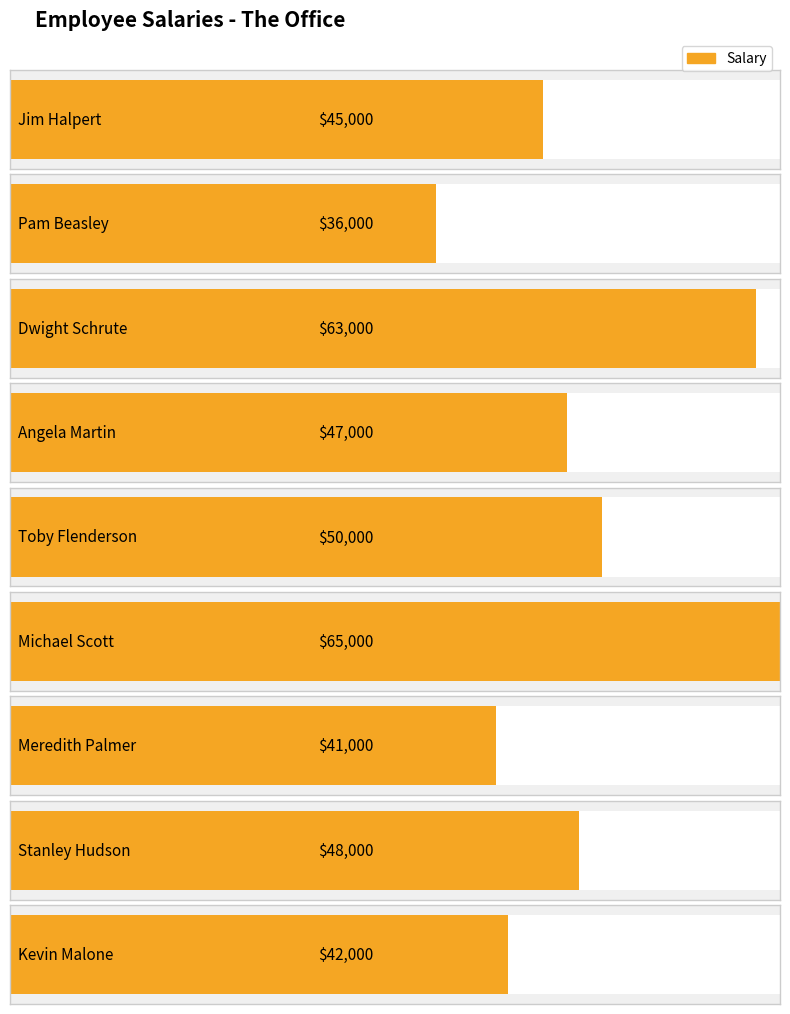

Rank the categories by value from highest to lowest.

Michael Scott, Dwight Schrute, Toby Flenderson, Stanley Hudson, Angela Martin, Jim Halpert, Kevin Malone, Meredith Palmer, Pam Beasley